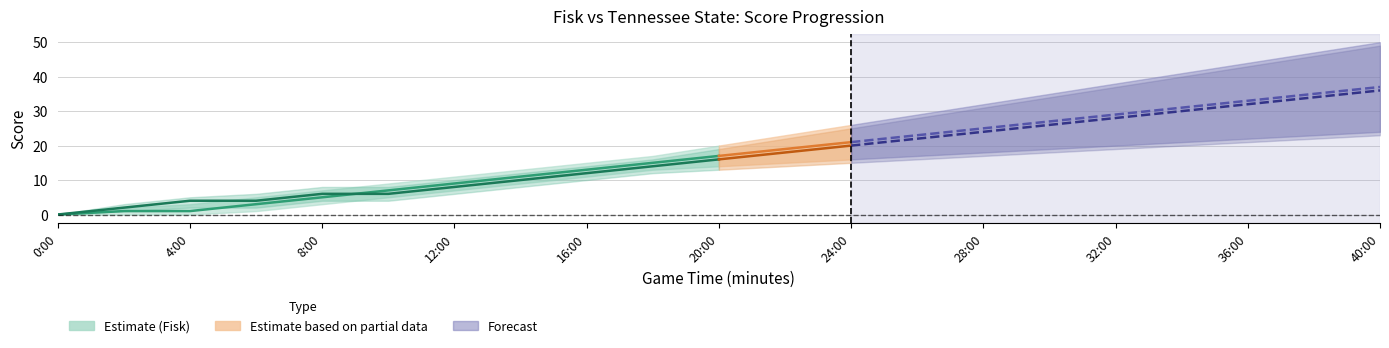

True or false: fisk_lower has more than 2 interior local peaks.

False